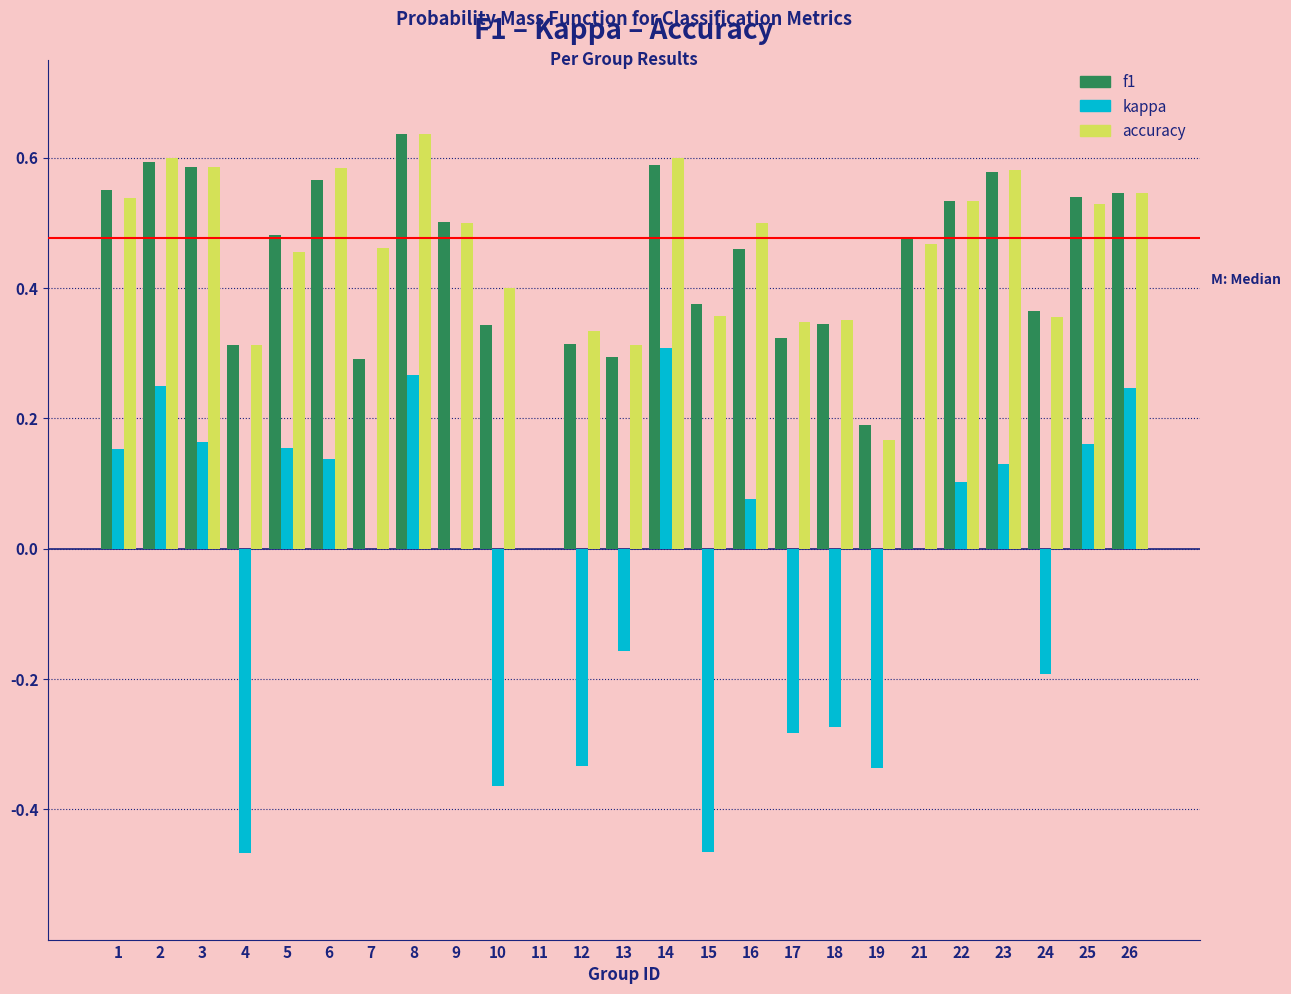

True or false: kappa has a value of -0.3 at 24.

False